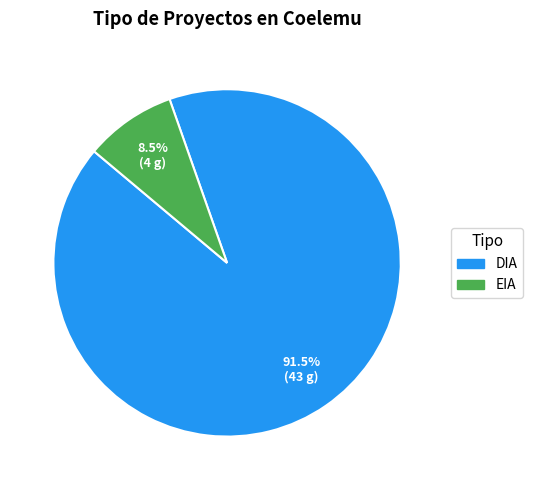

To the nearest percent, what is the difference between the DIA and EIA slice percentages?

83%